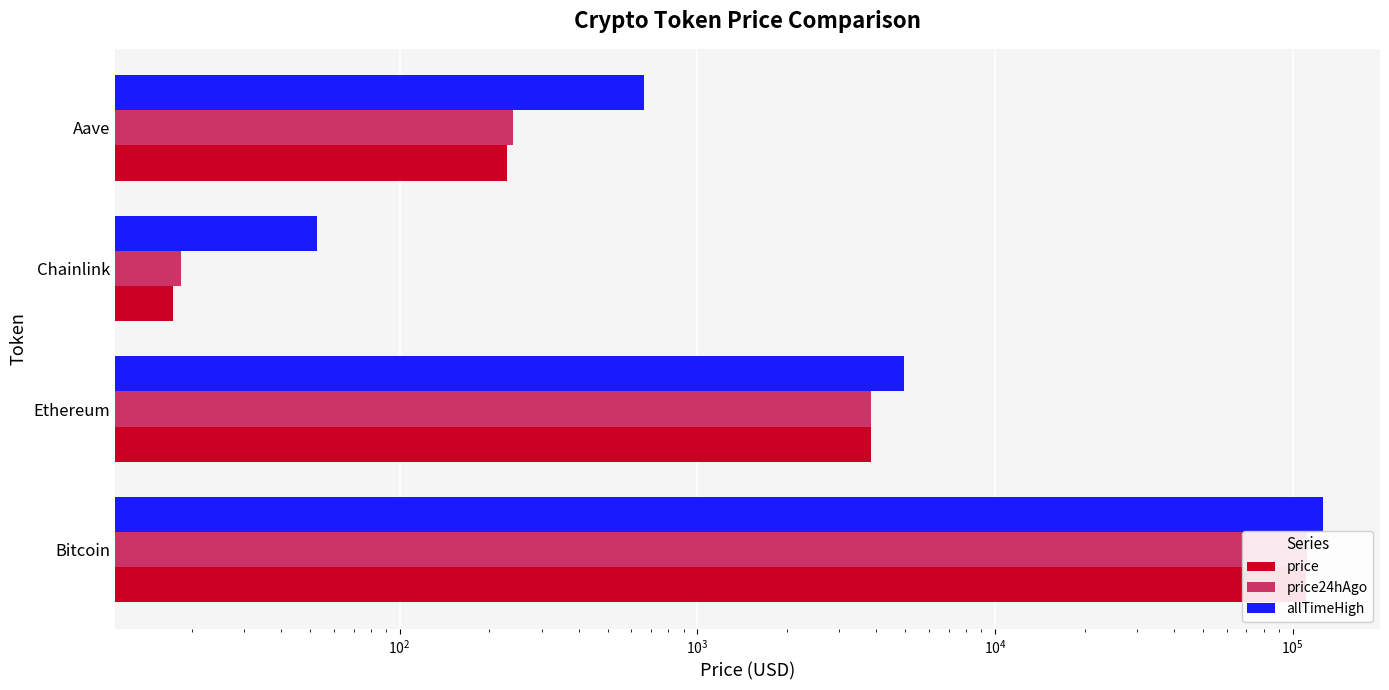

What is the smallest value displayed?

17.3